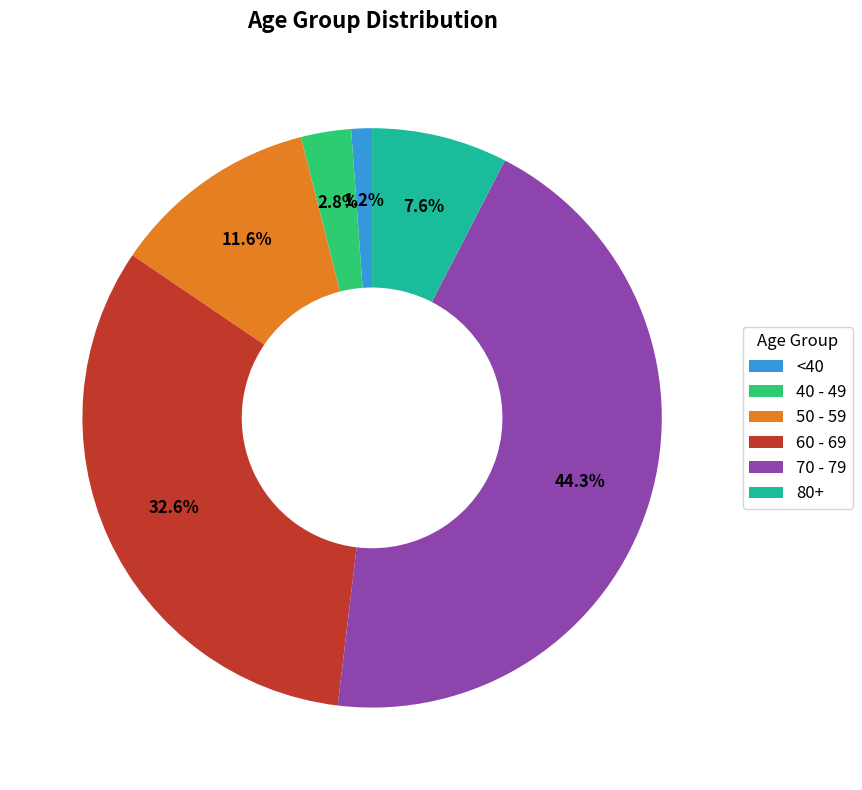

Which has a higher value, 40 - 49 or 70 - 79?

70 - 79